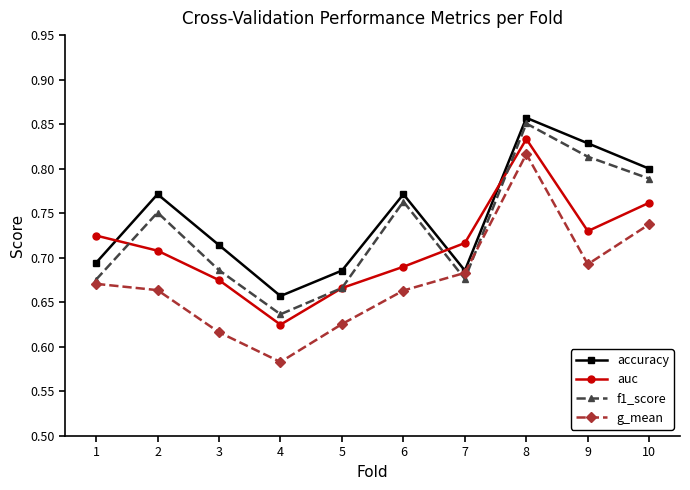

The value of auc at 7 is 1.0. True or false?

False